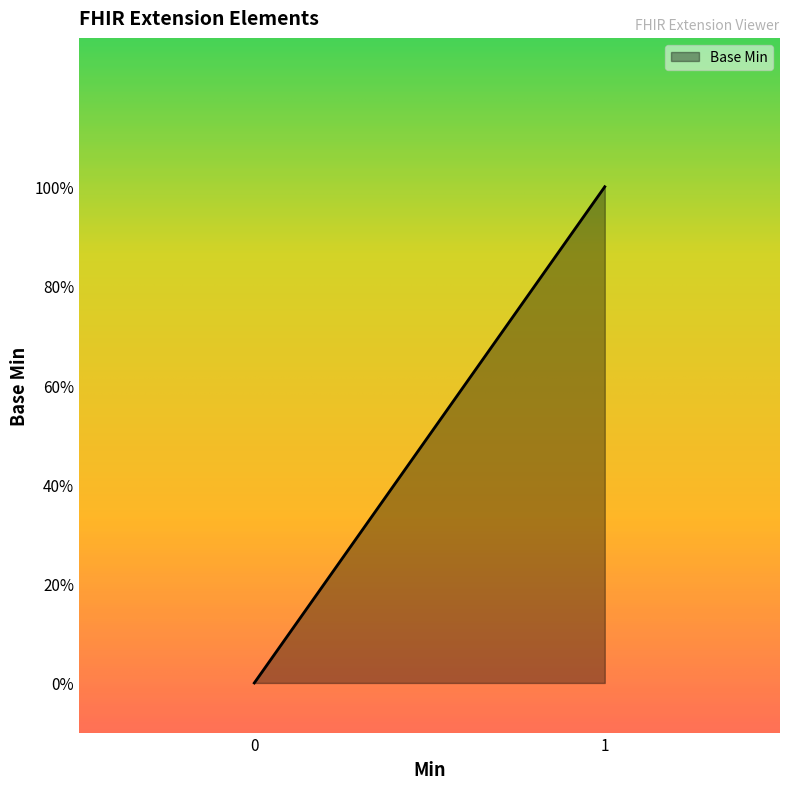

What is the difference between the maximum and minimum values?

1